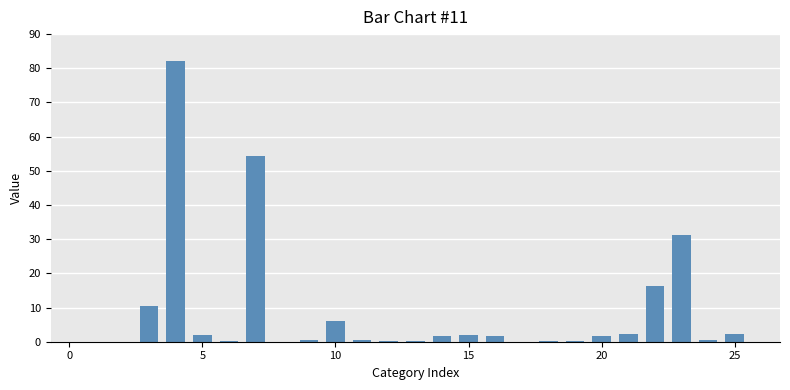

What is the greatest value displayed?

82.0